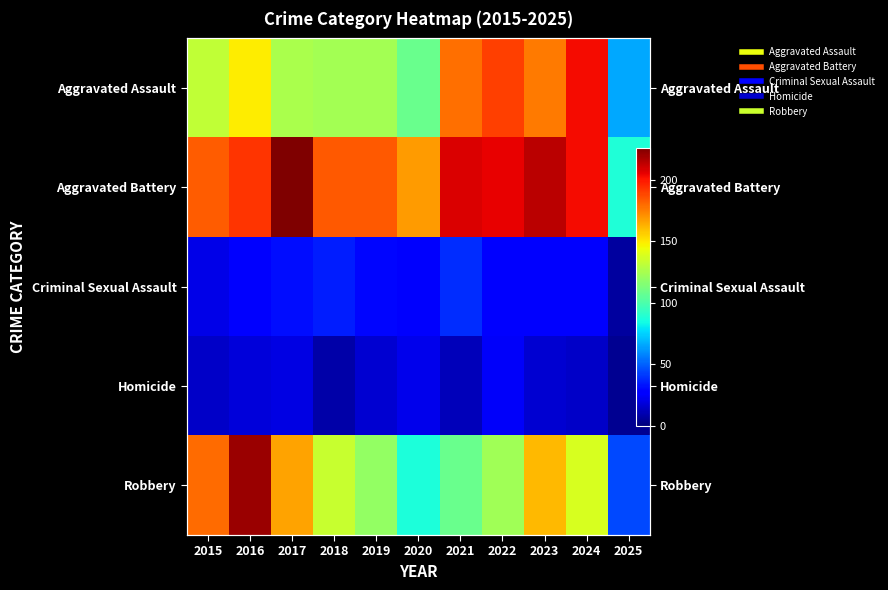

At which category is the sum across all series the highest?

2016